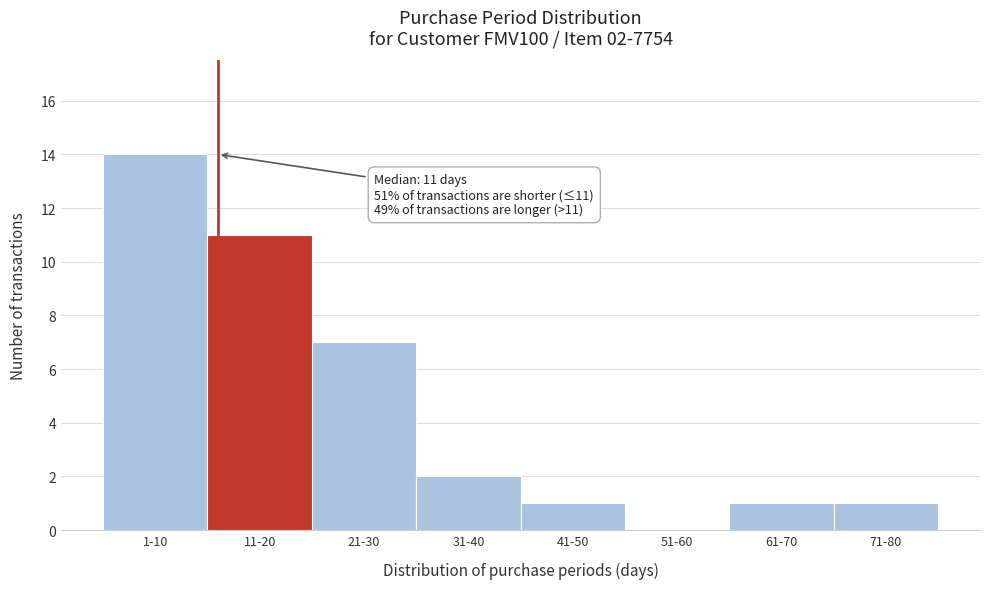

Reading left to right, transcribe all the data shown in this chart.

1-10=14	11-20=11	21-30=7	31-40=2	41-50=1	51-60=0	61-70=1	71-80=1